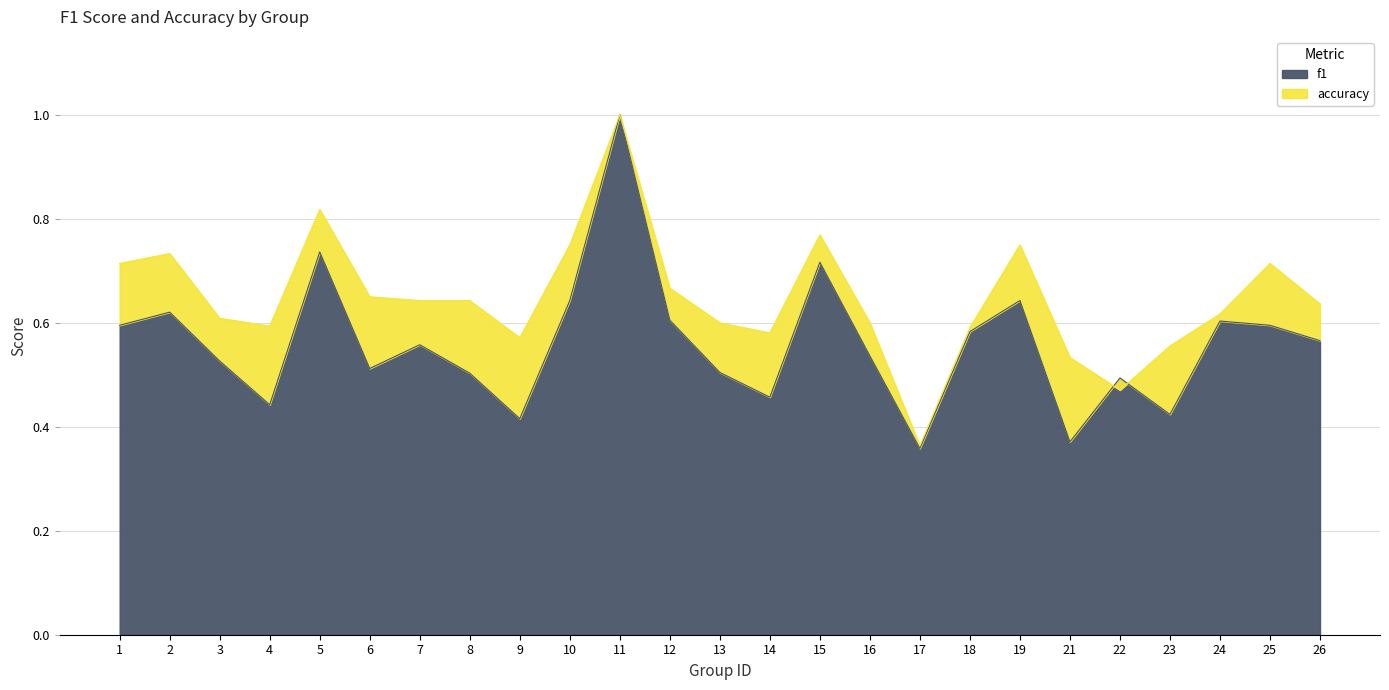

What is the value of the f1 point at the 7th from the left?

0.6